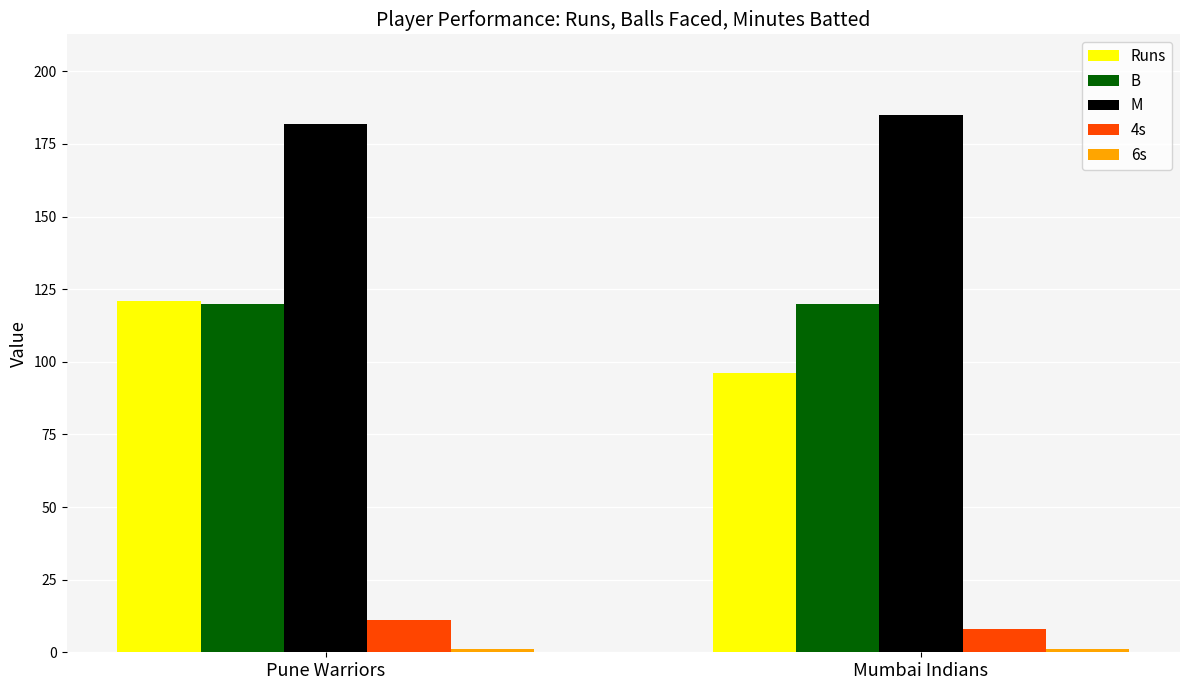

How many groups of bars are there?

2